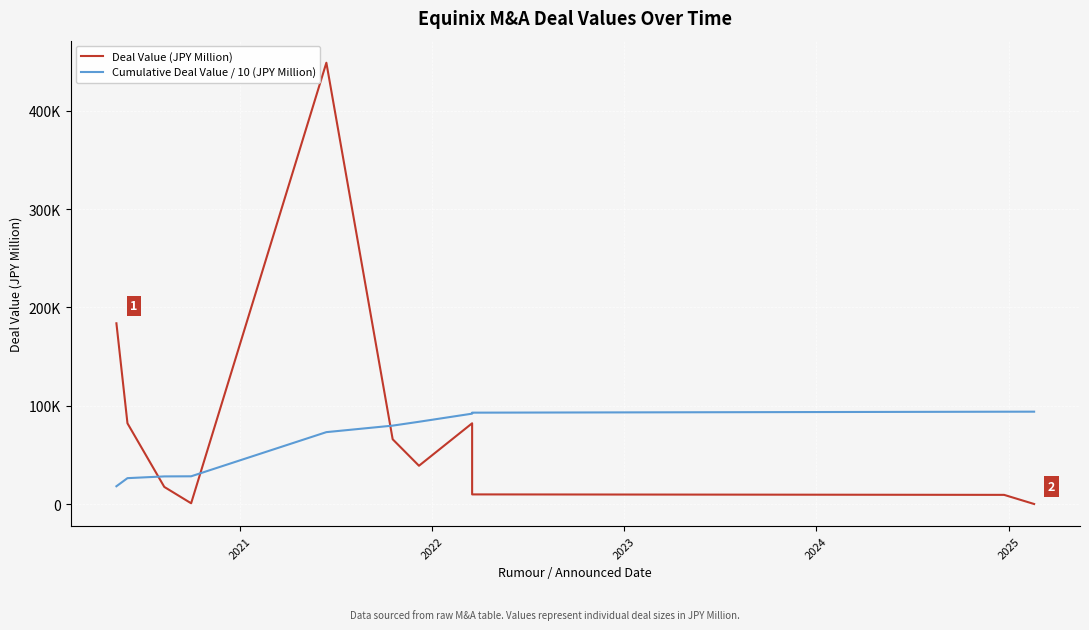

What is the label of the 9th point from the right?

2022